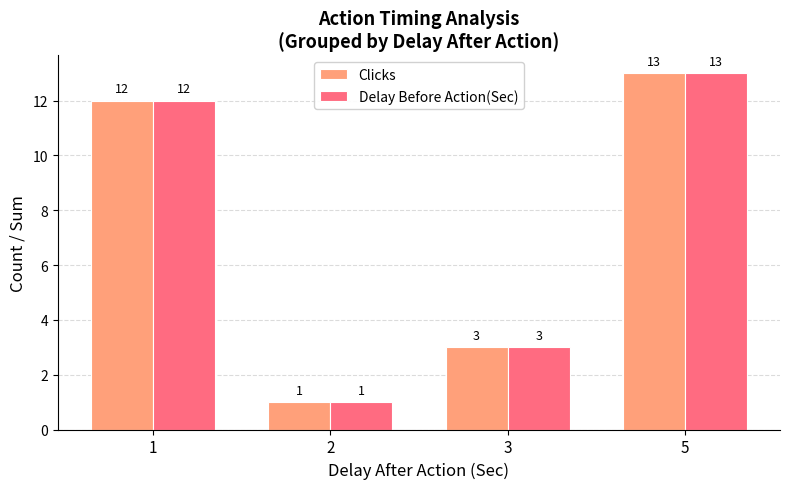

How many bars are there in total?

8